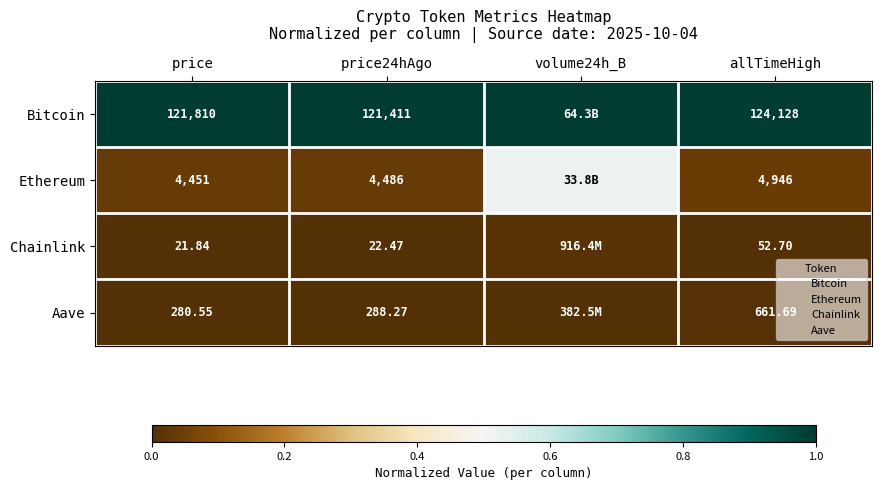

Is the value of Chainlink at price24hAgo greater than the value of Bitcoin at volume24h_B?

No